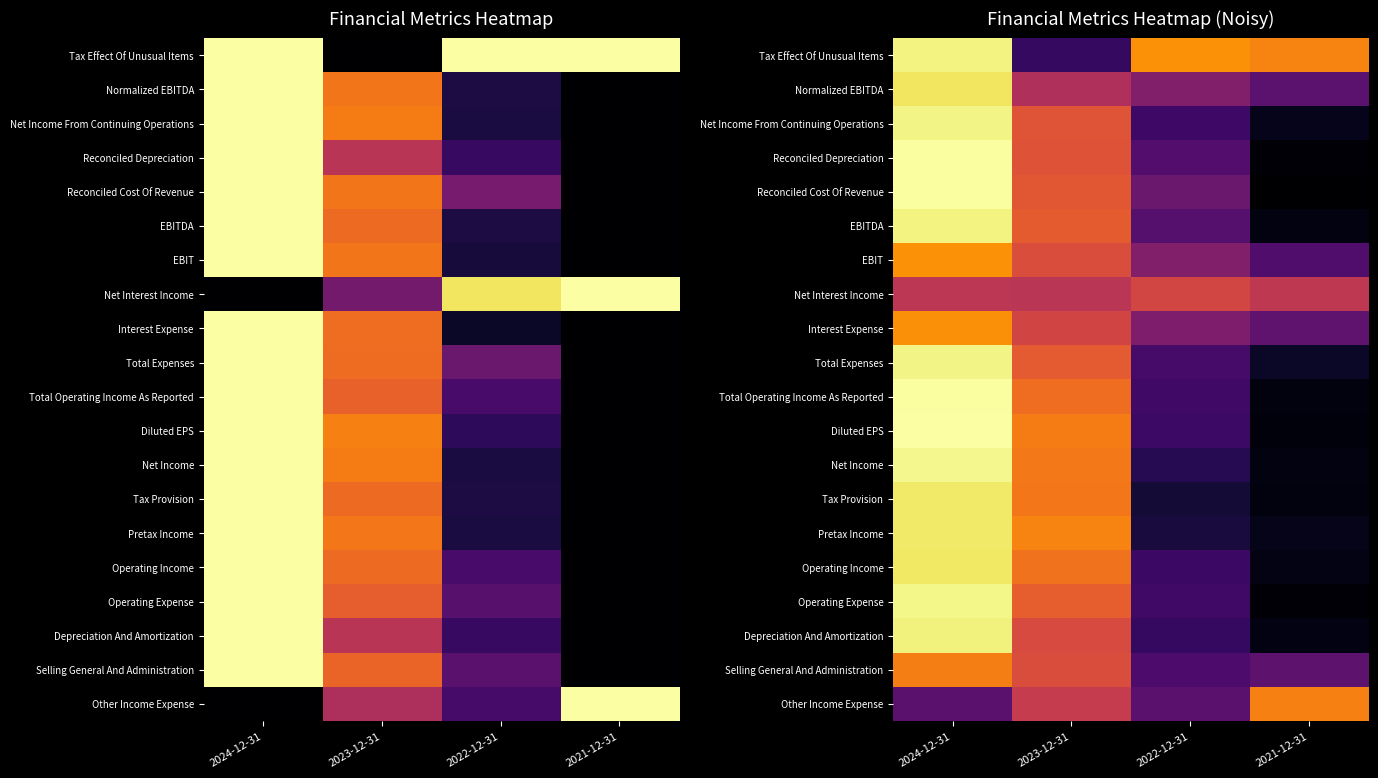

At how many categories does at least one series exceed 0?

4